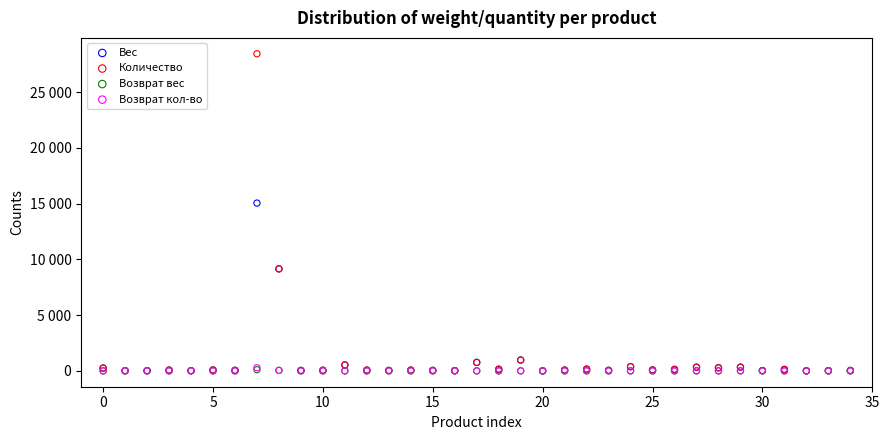

What are all the series names shown in the legend?

Вес, Количество, Возврат вес, Возврат кол-во